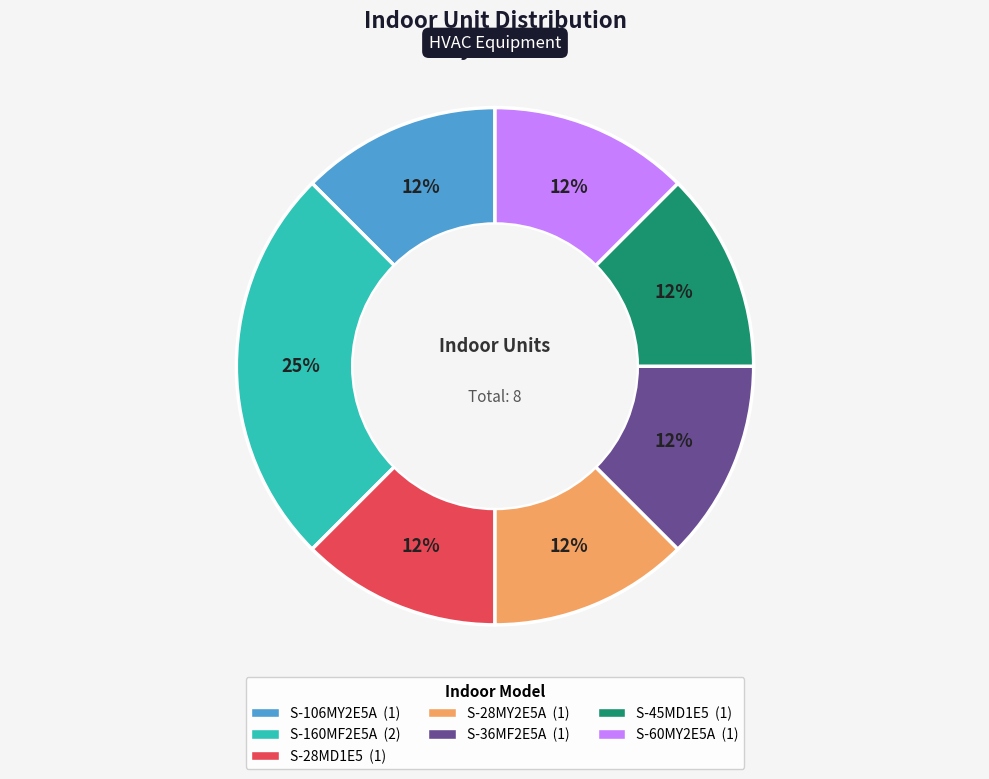

Between S-36MF2E5A and S-160MF2E5A, which is larger?

S-160MF2E5A